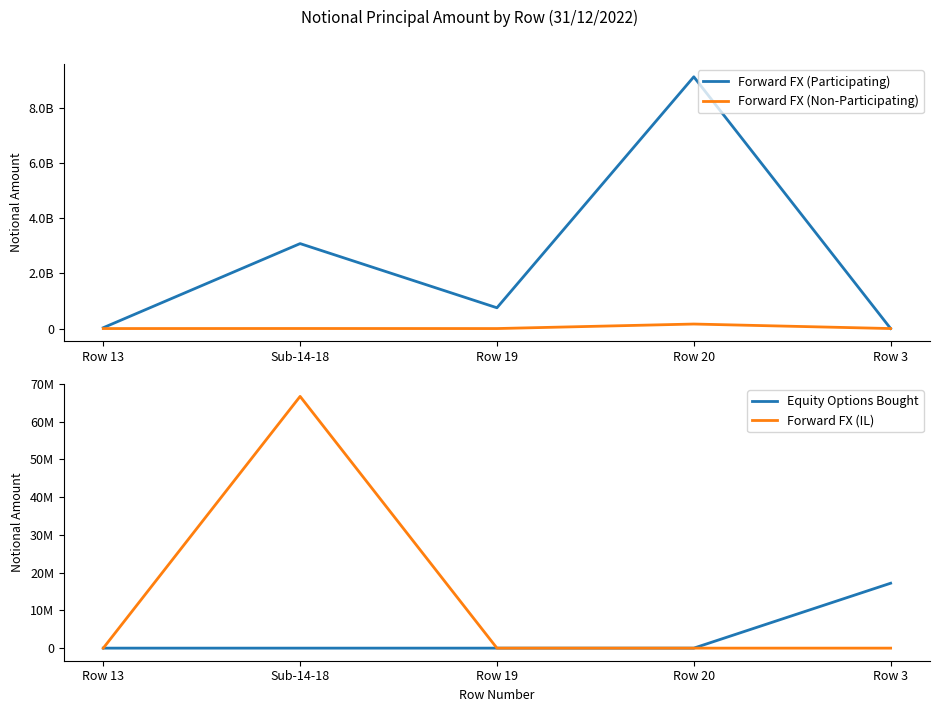

Which series has the largest total across all categories?

Forward FX (Participating)